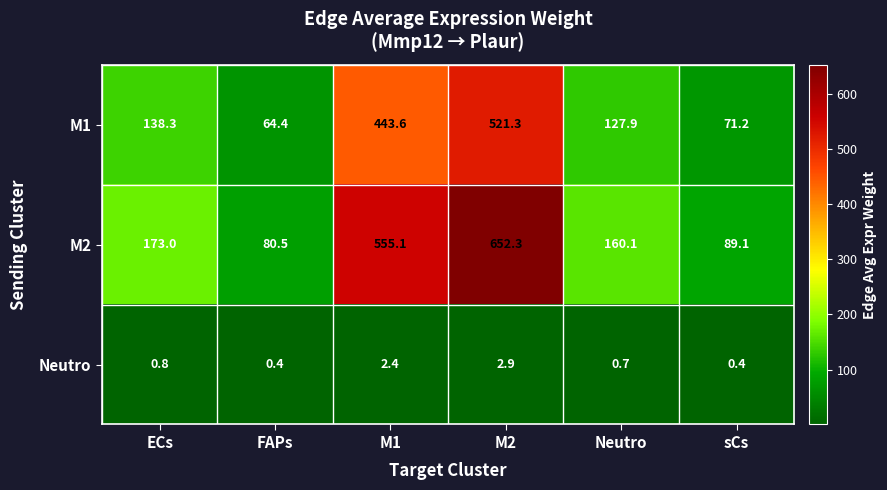

List the series in order of their overall mean, highest first.

M2, M1, Neutro